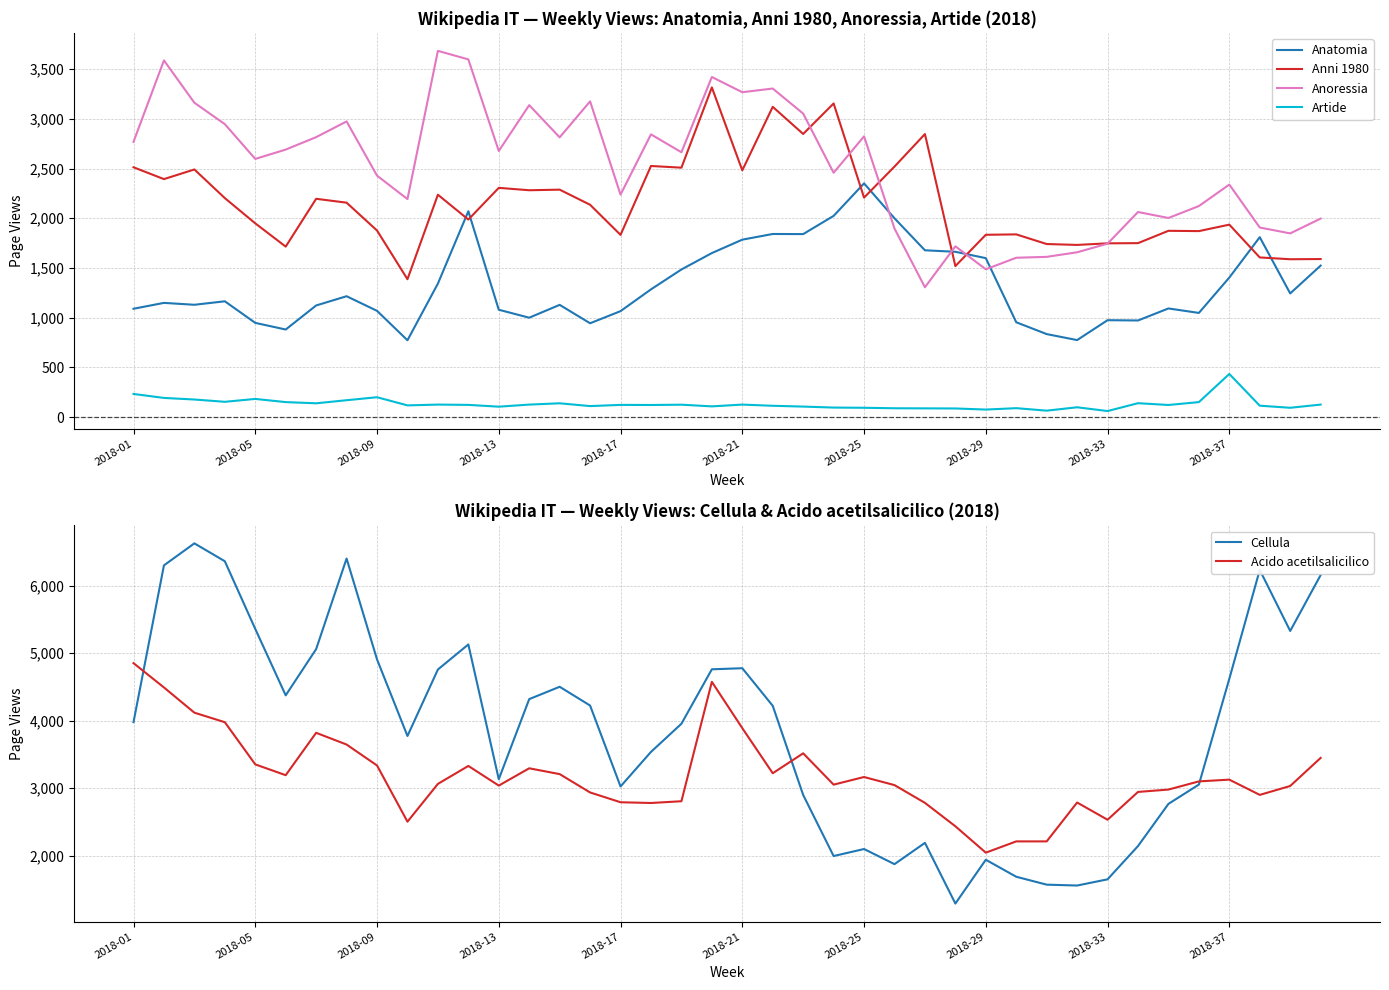

What are all the series names shown in the legend?

Anatomia, Anni 1980, Anoressia, Artide, Cellula, Acido acetilsalicilico